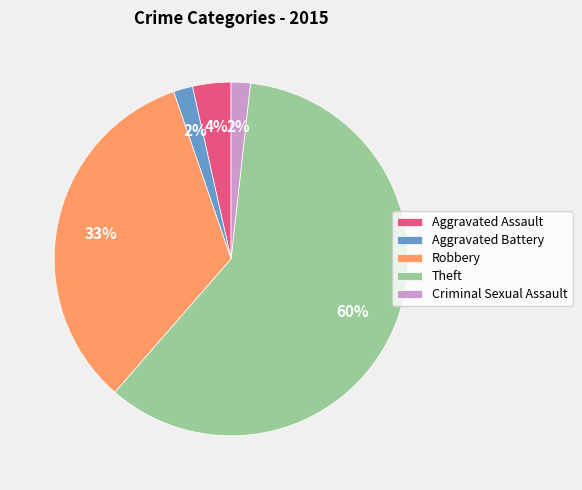

Count the number of slices in the pie.

5